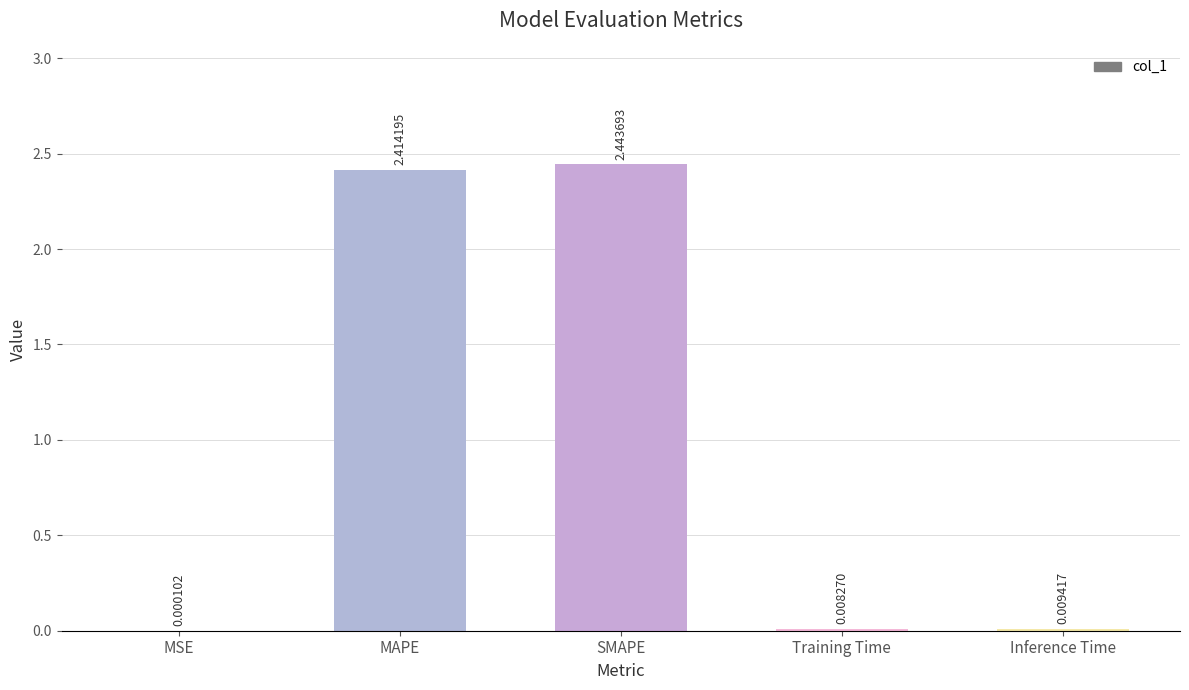

What is the average value?

1.0